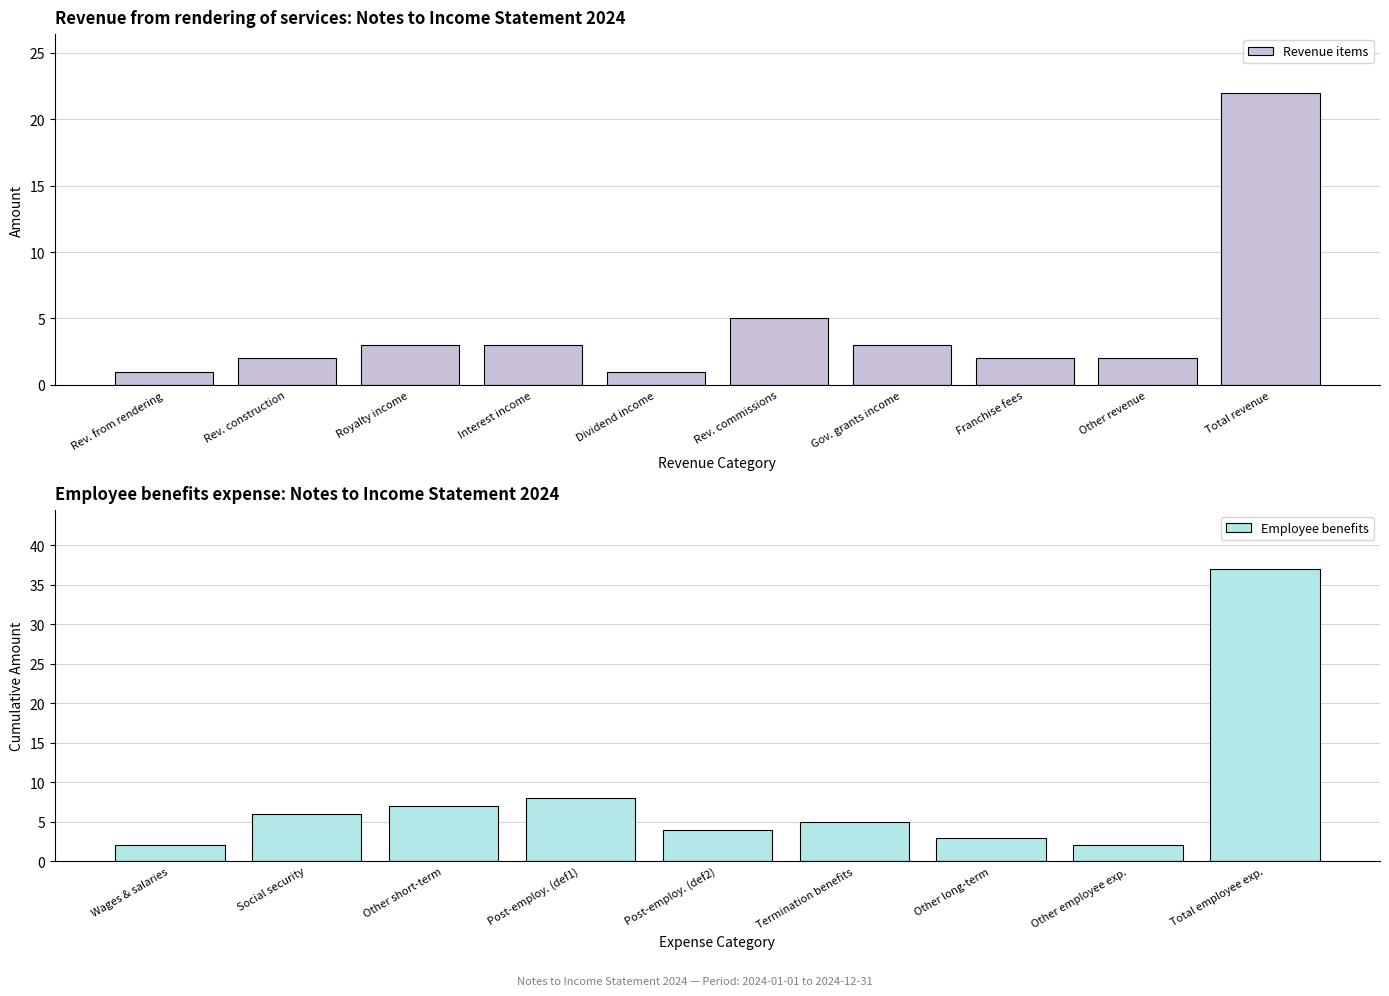

What is the difference between the second highest and second lowest values?

4